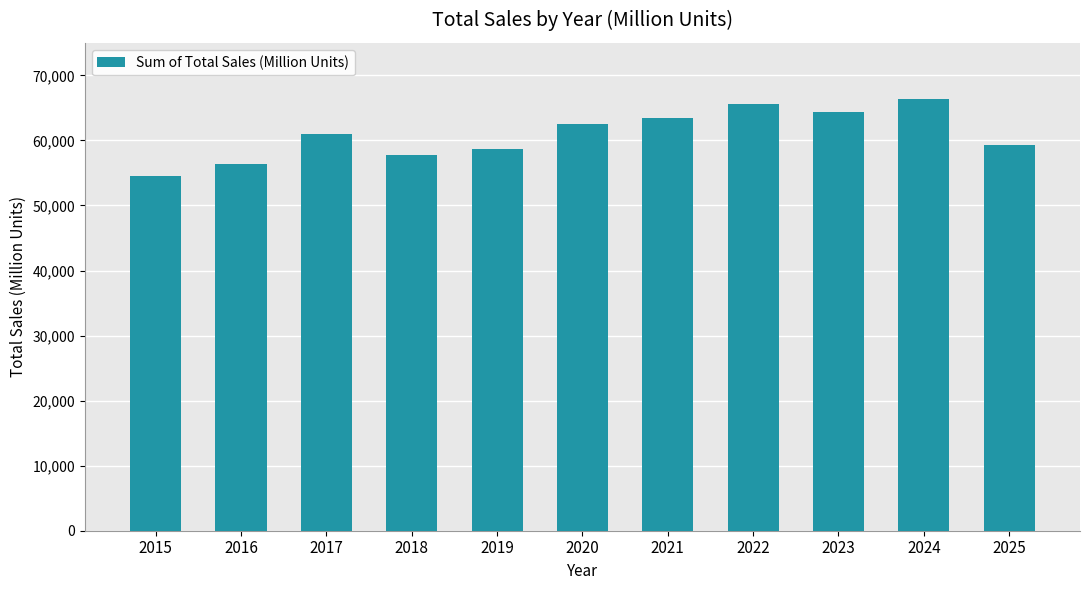

Reading left to right, extract all data points from this chart.

2015=54462	2016=56427	2017=60940	2018=57707	2019=58696	2020=62498	2021=63441	2022=65563	2023=64404	2024=66371	2025=59309